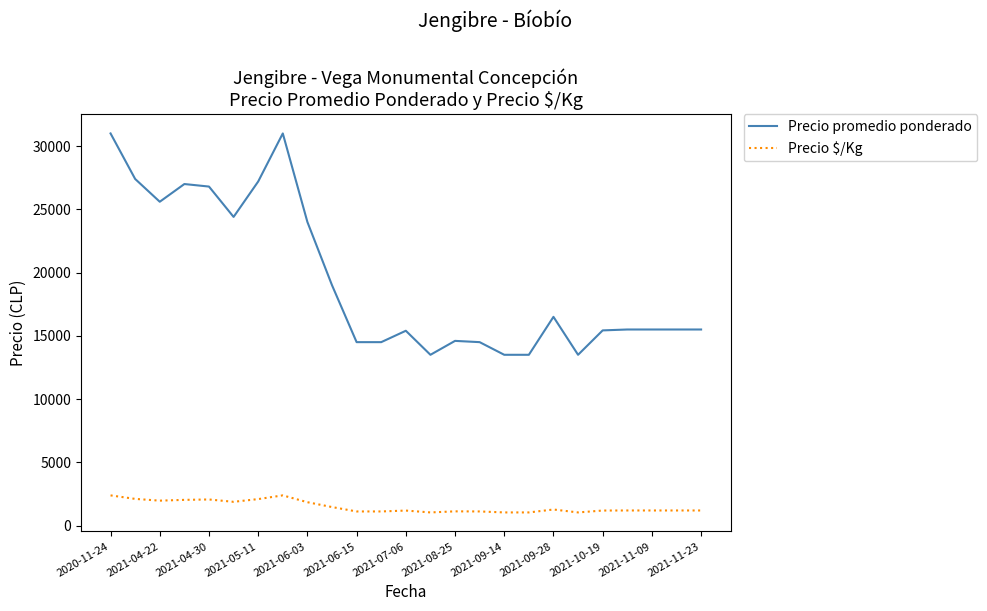

True or false: Precio $/Kg and Precio promedio ponderado intersect in this chart.

False